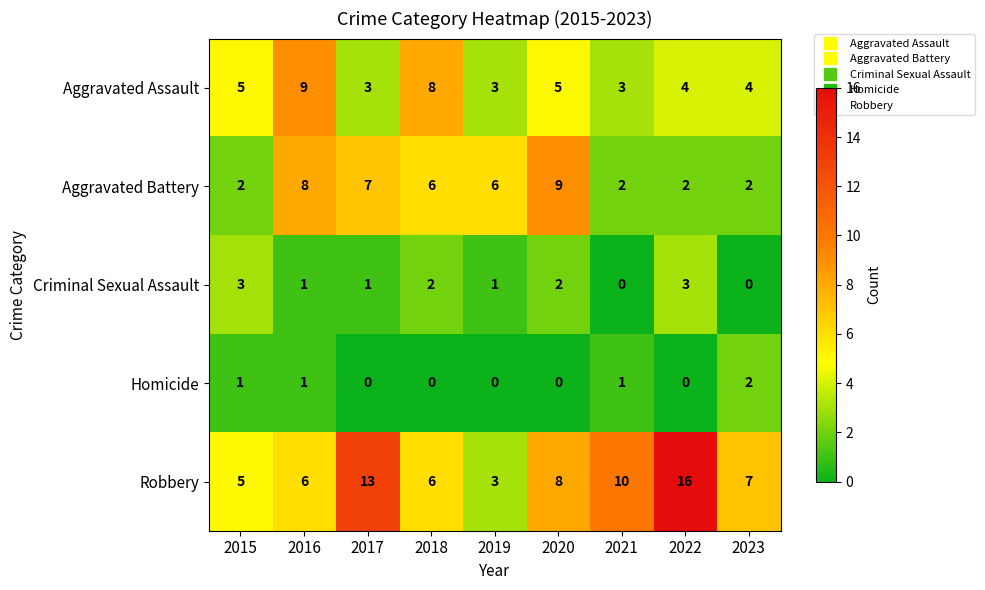

What is the total value across all series at 2018?

22